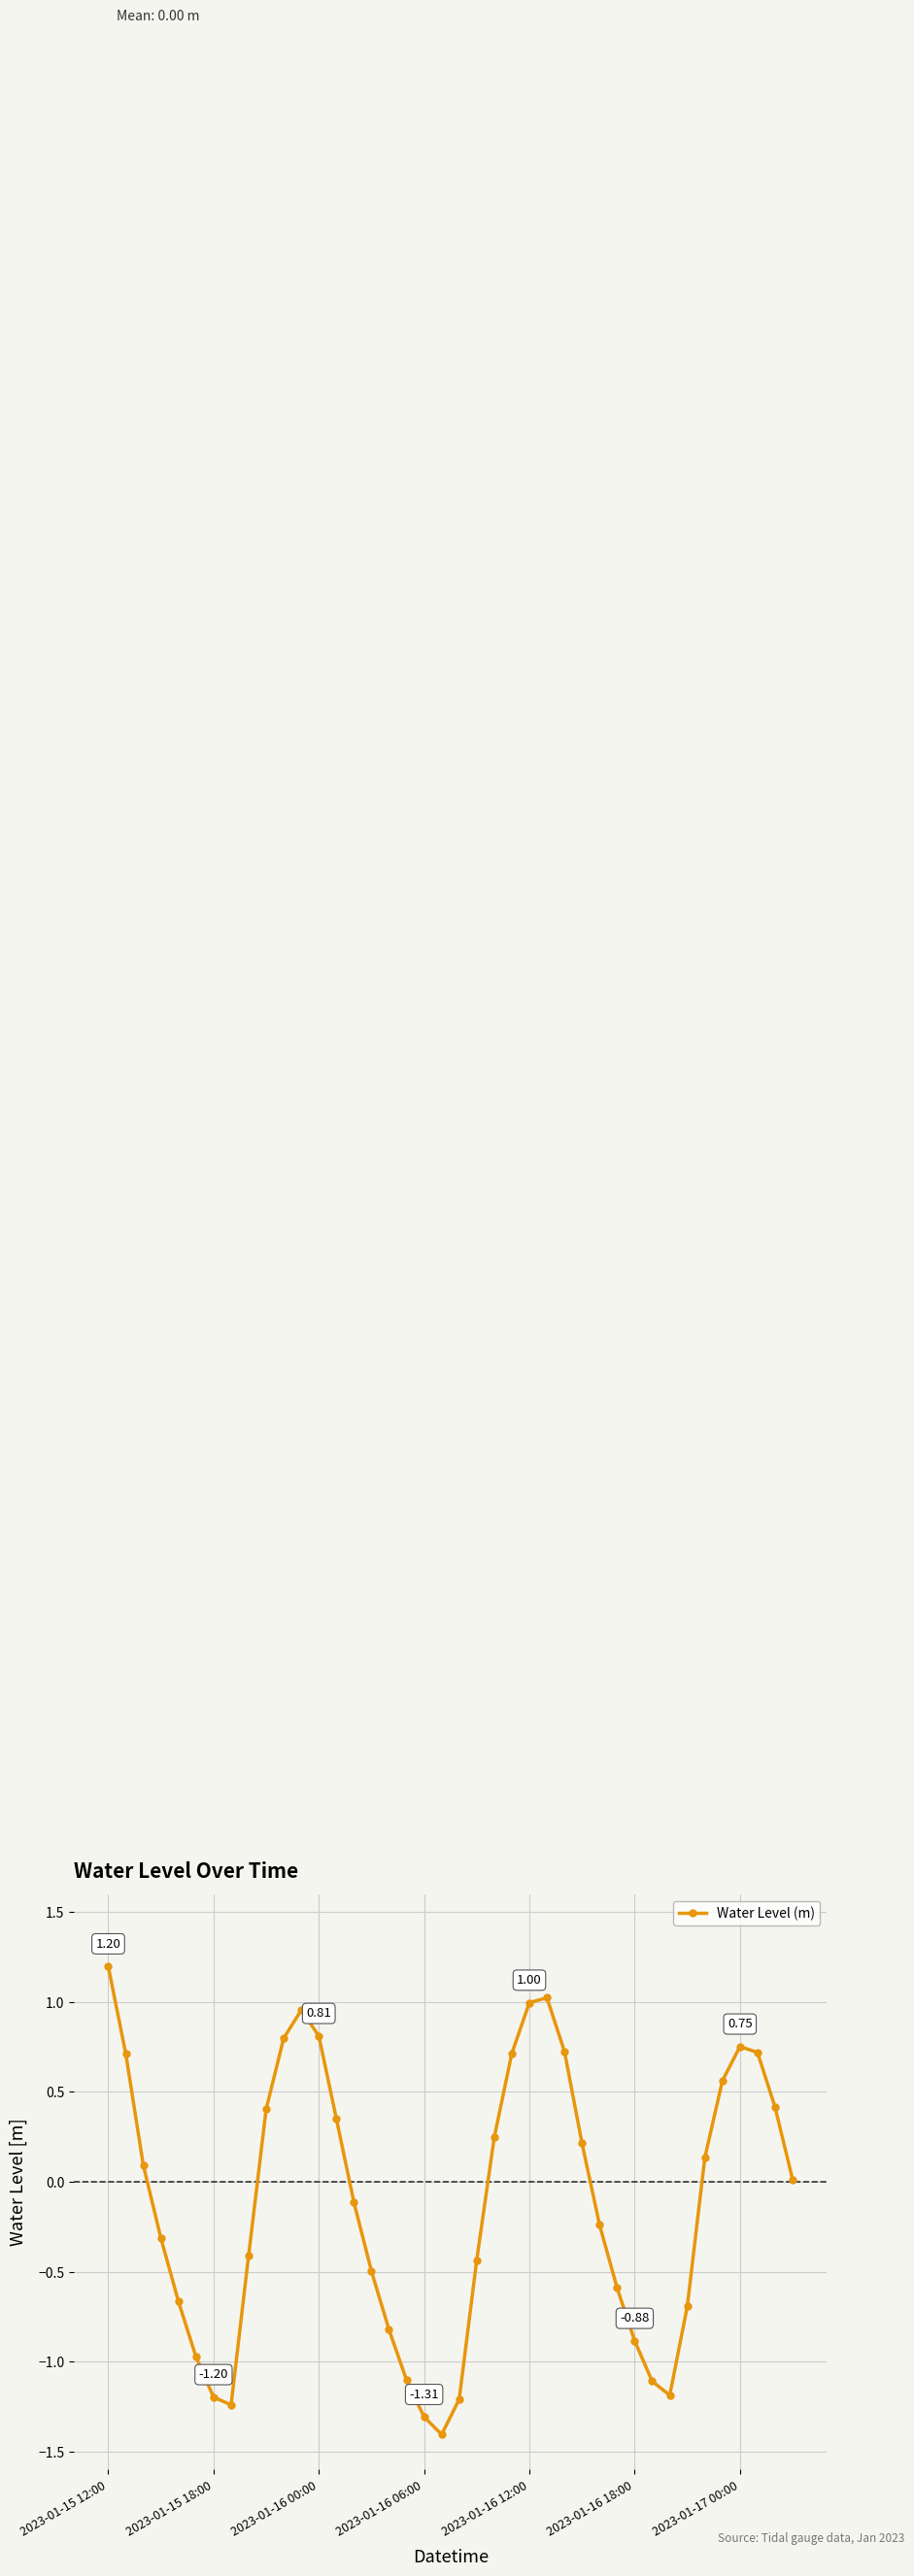

What is the sum of all values?

-4.6